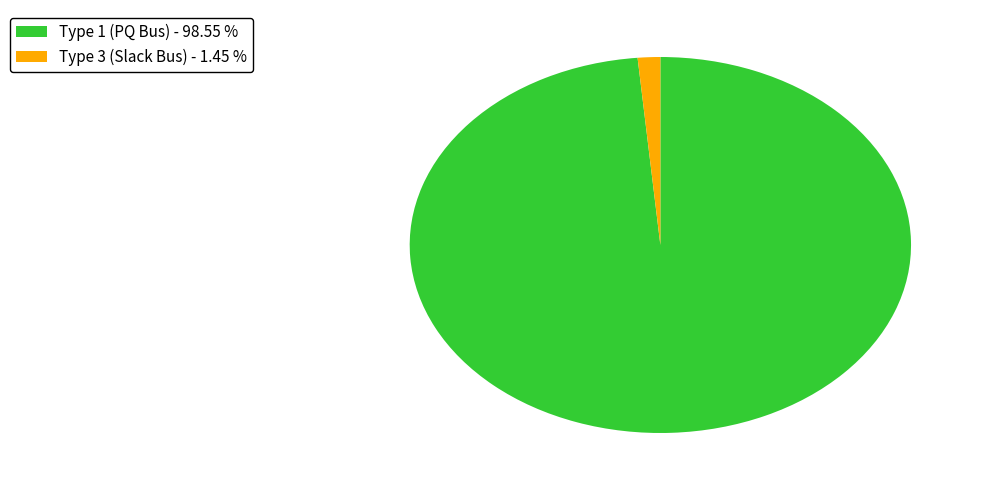

Count the number of slices in the pie.

2